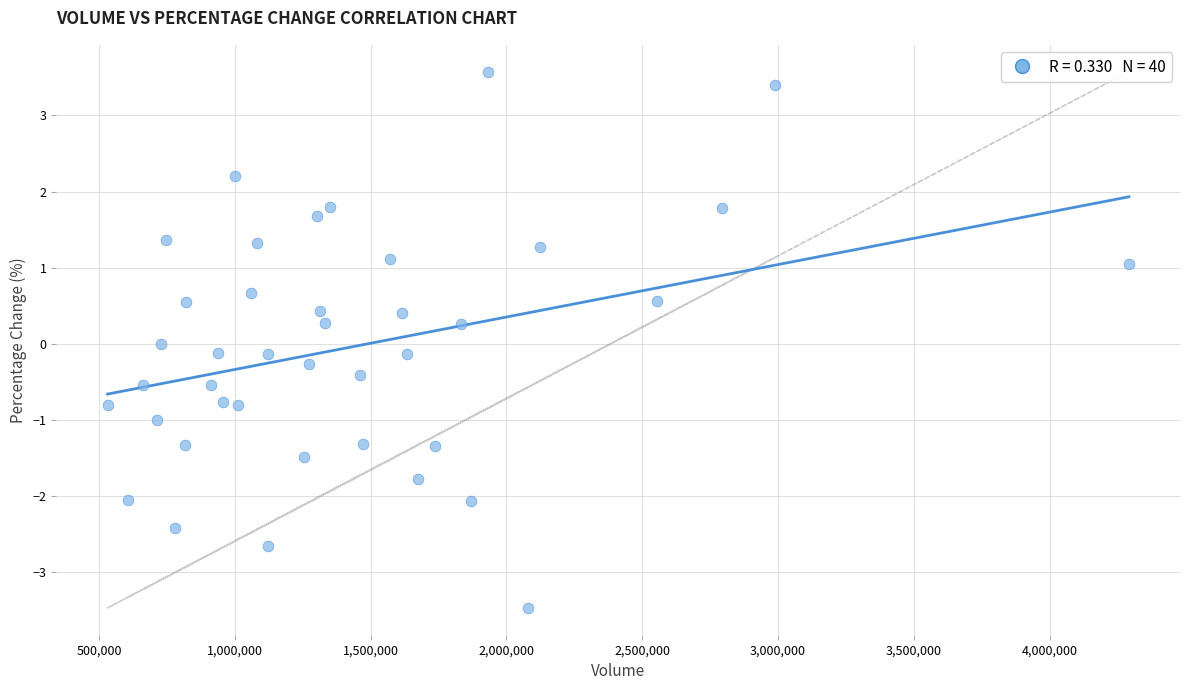

What is the range of X values (max minus min)?

3760709.0